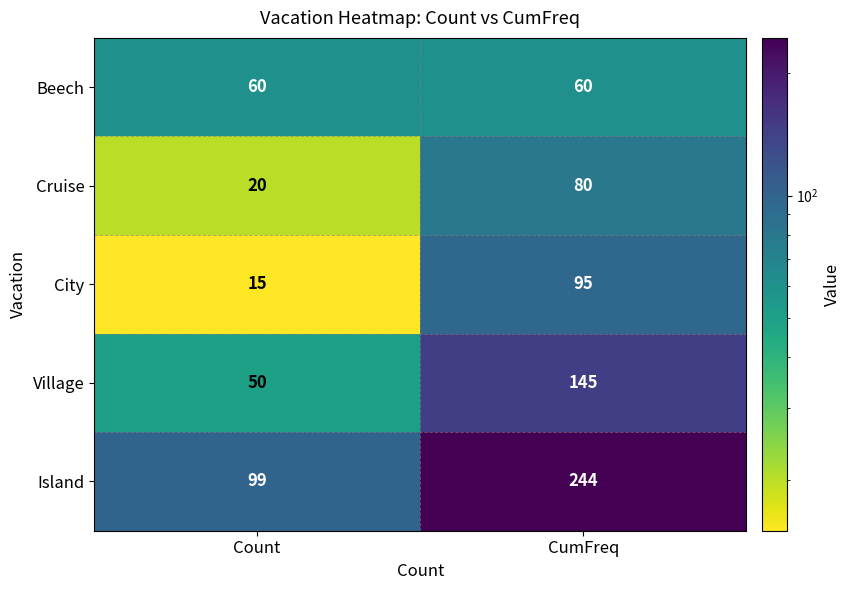

Where is Island nearest to the value 171?

Count